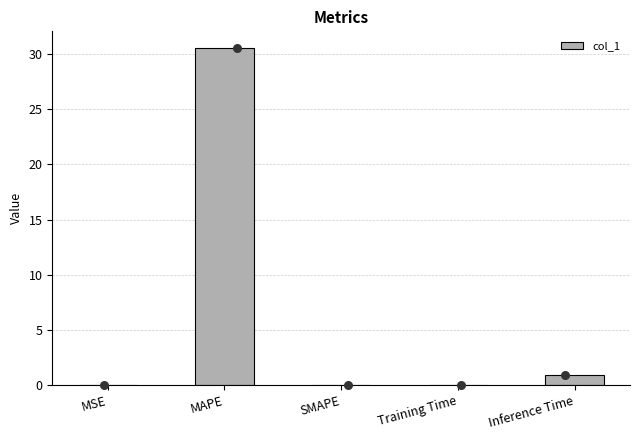

Between Inference Time and Training Time, which is larger?

Inference Time